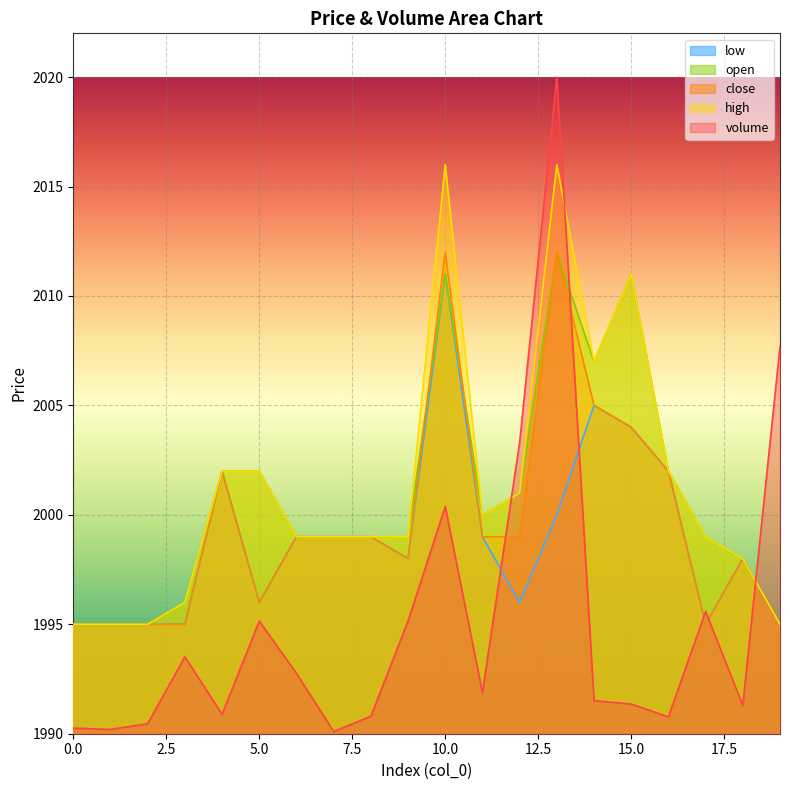

Rank the series at 0 from lowest to highest value.

volume, close, high, open, low